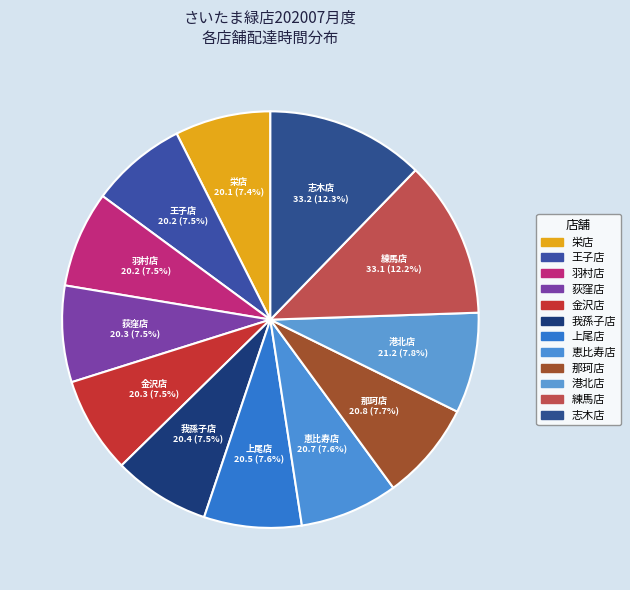

Approximately how many times larger is the value at 志木店 compared to 栄店?

1.7